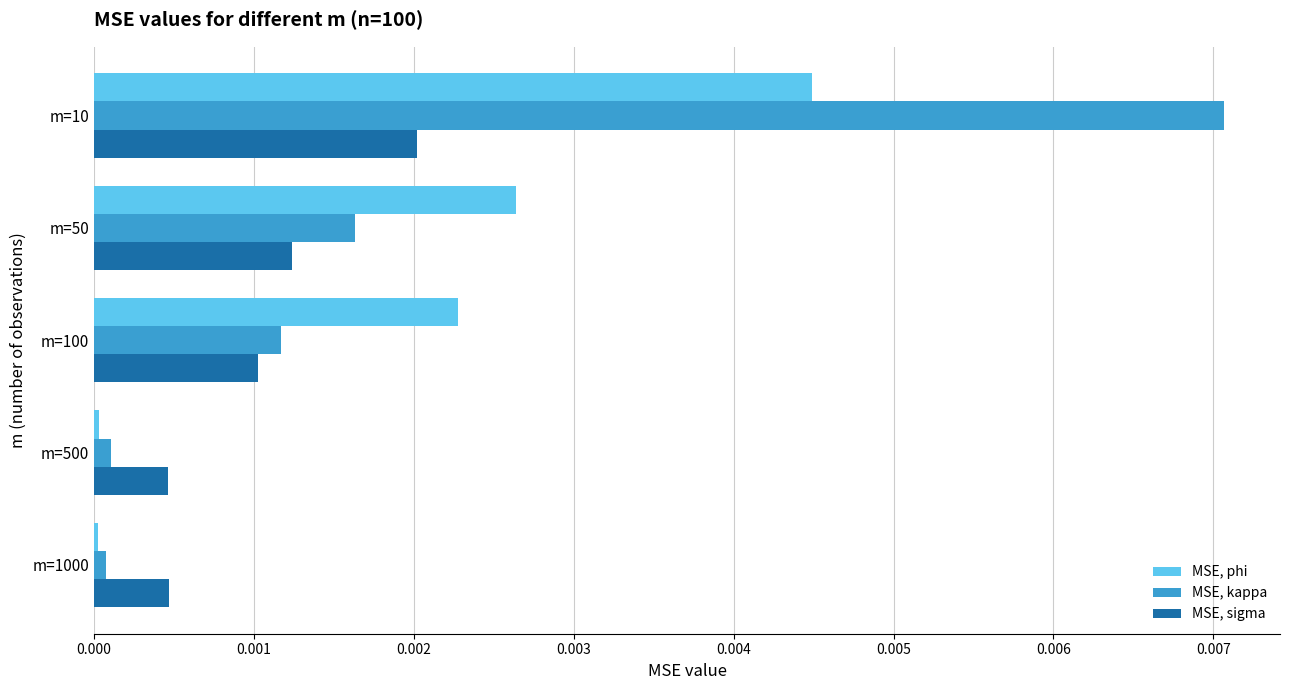

Rank the series at m=50 from lowest to highest value.

MSE, sigma, MSE, kappa, MSE, phi